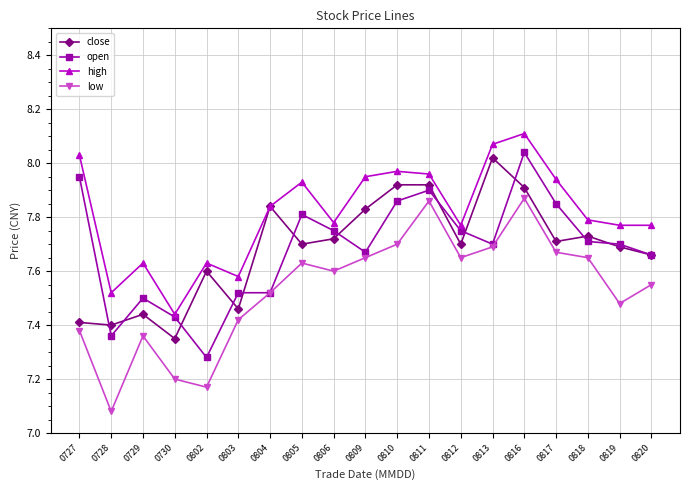

Rank the series at 0728 from lowest to highest value.

low, open, close, high